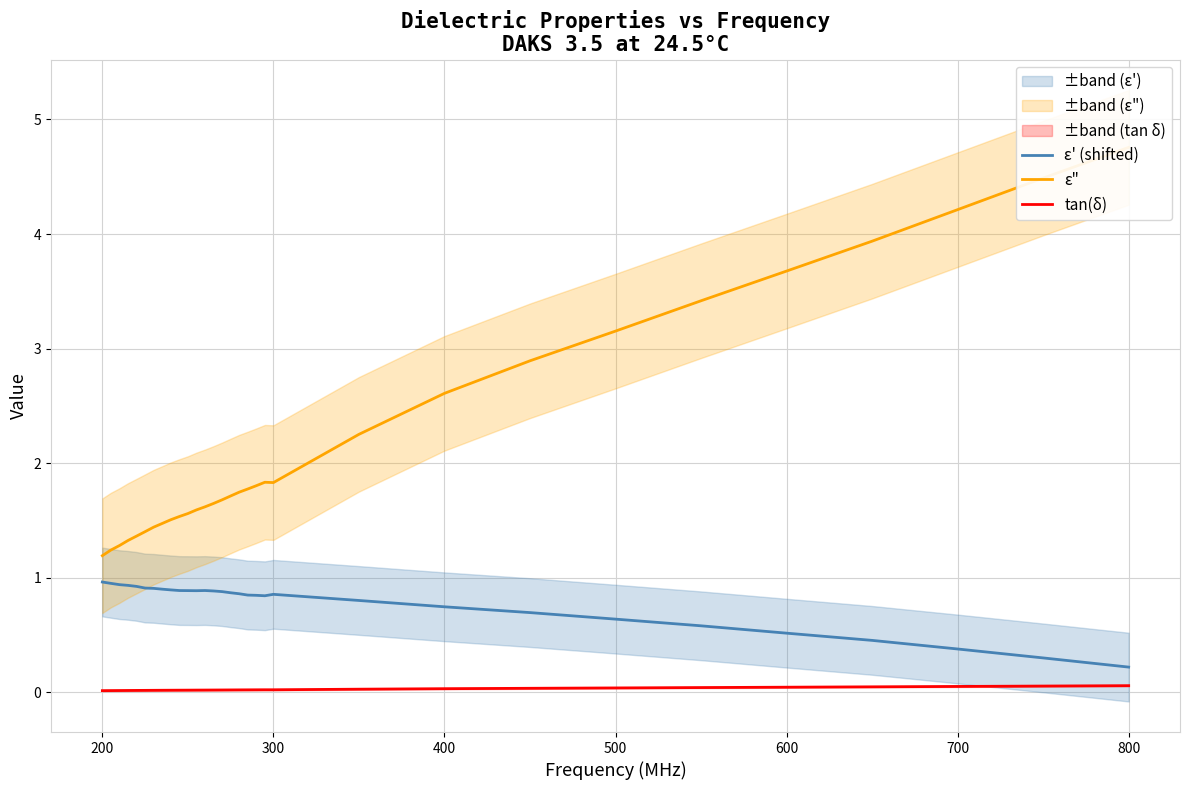

The ε' (shifted) series shows 0.2 at 800. True or false?

True